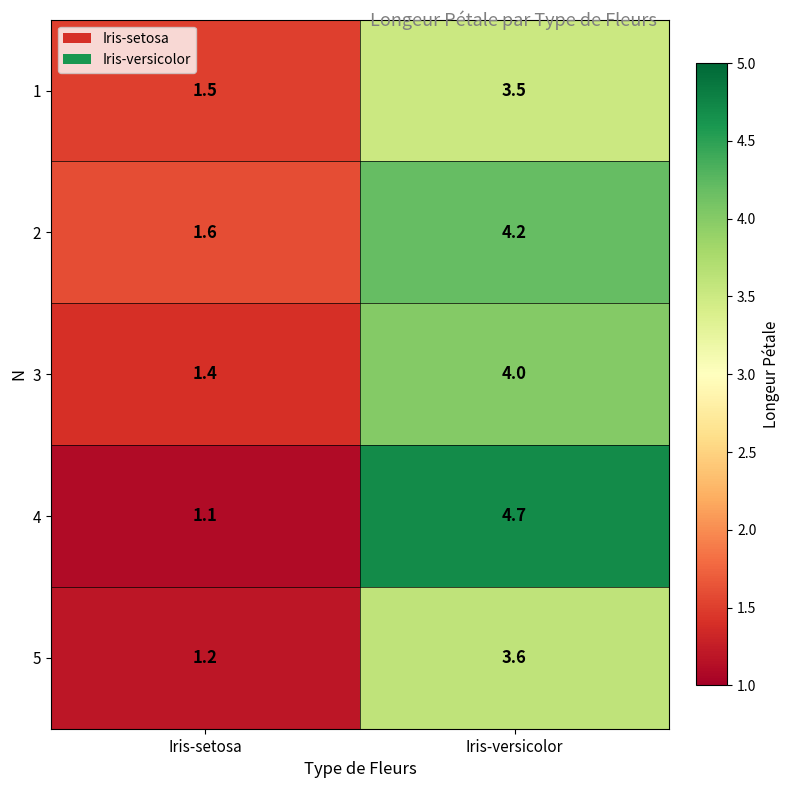

What is the sum of all 3 values?

5.4